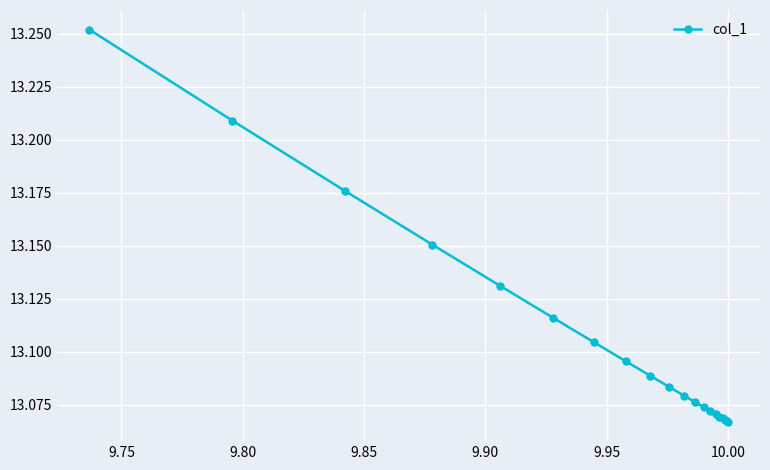

What is the value of the 16th point from the left?

13.1